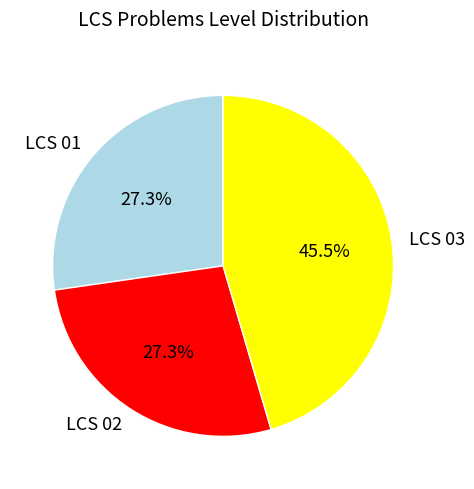

How much of the chart is everything except LCS 02?

72.7%